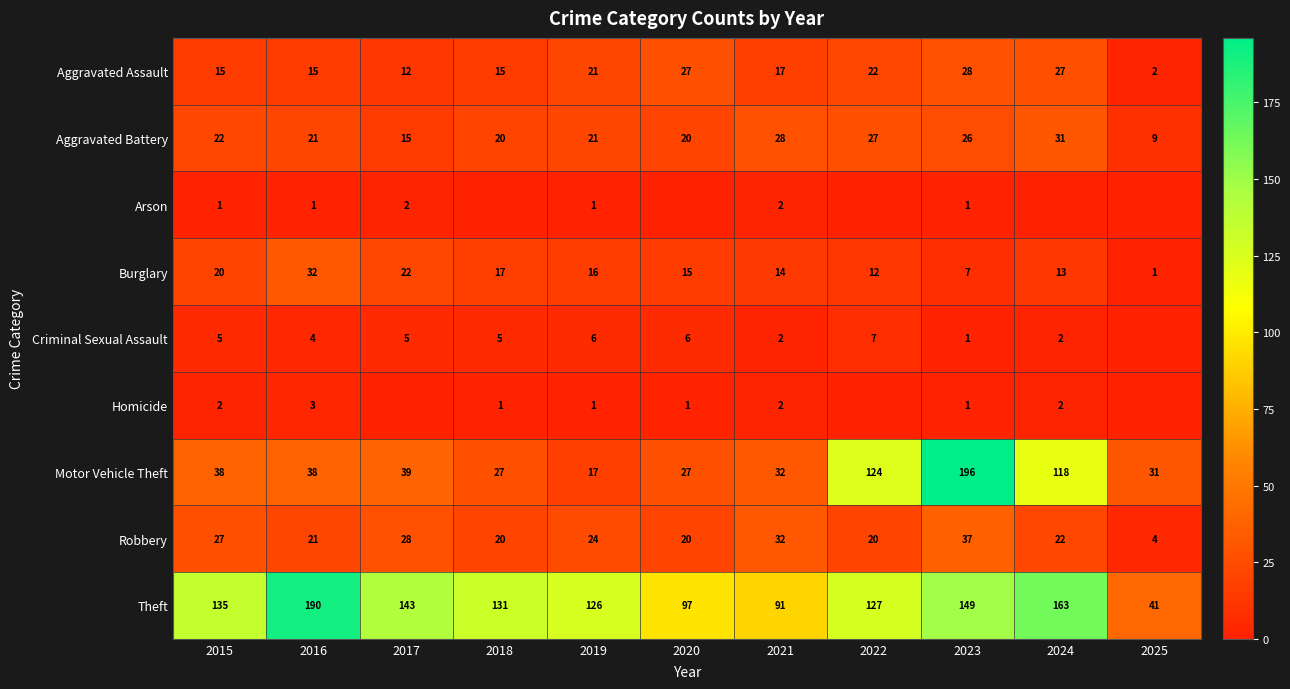

At 2015, list the series in order from largest to smallest.

Theft, Motor Vehicle Theft, Robbery, Aggravated Battery, Burglary, Aggravated Assault, Criminal Sexual Assault, Homicide, Arson